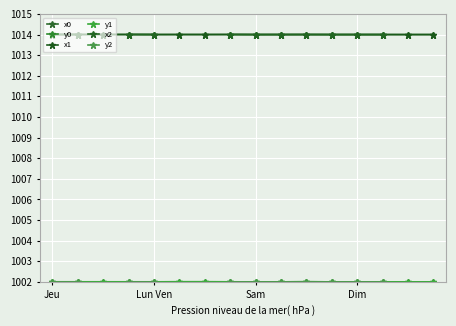

True or false: y1 and x1 intersect in this chart.

False